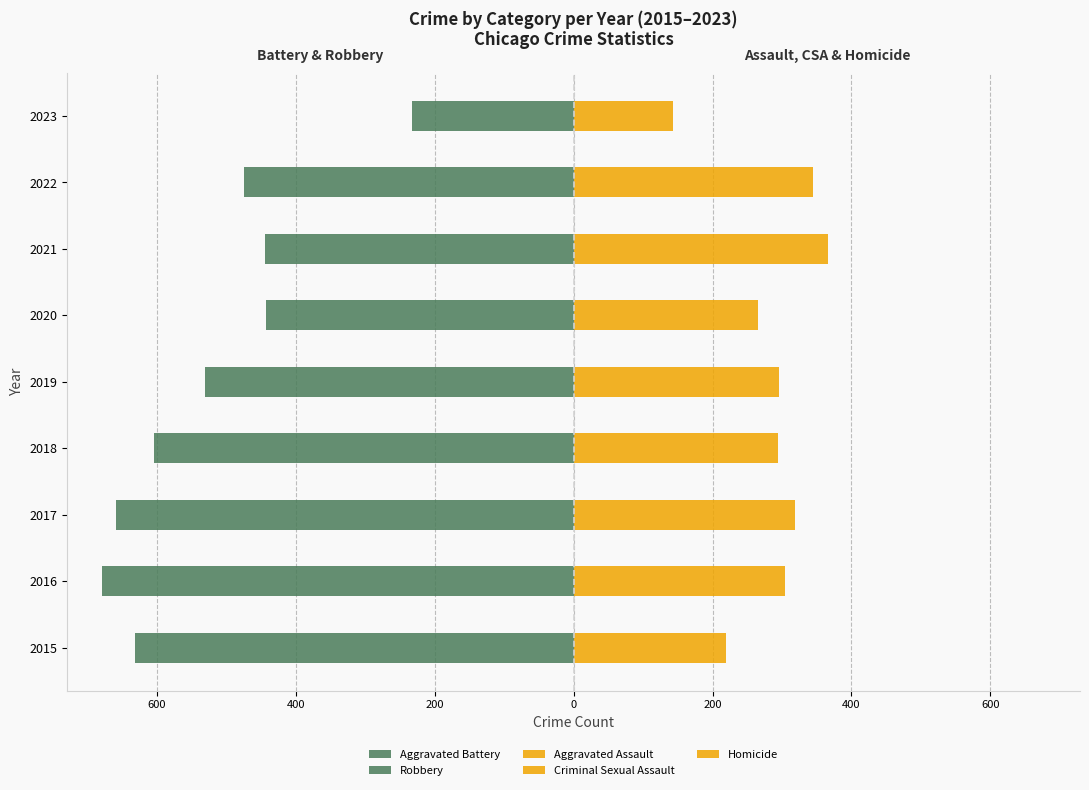

List the series in order of their peak value, highest first.

Aggravated Assault, Criminal Sexual Assault, Homicide, Aggravated Battery, Robbery